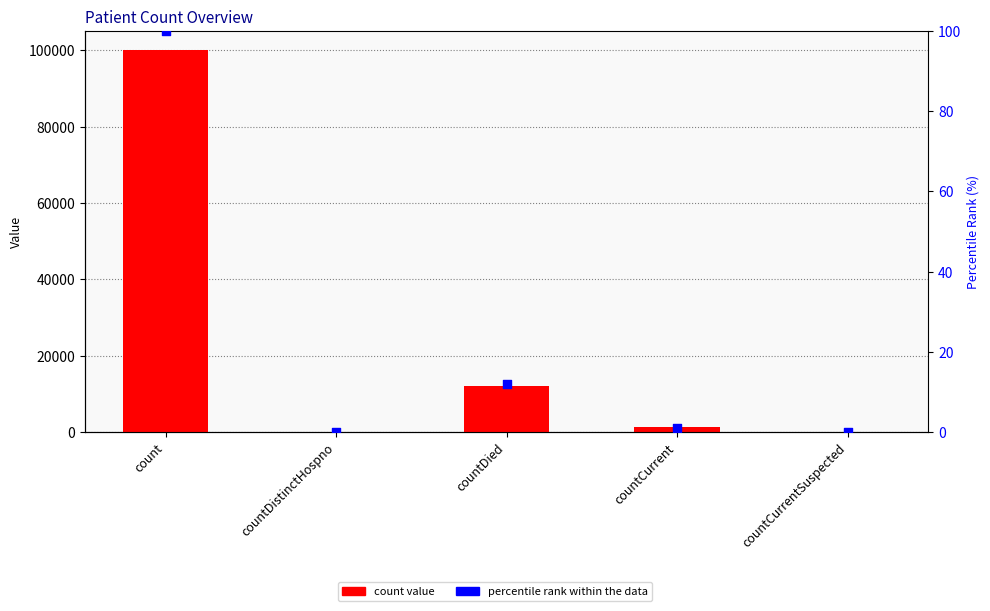

Which series contains the lowest Y value?

col_1